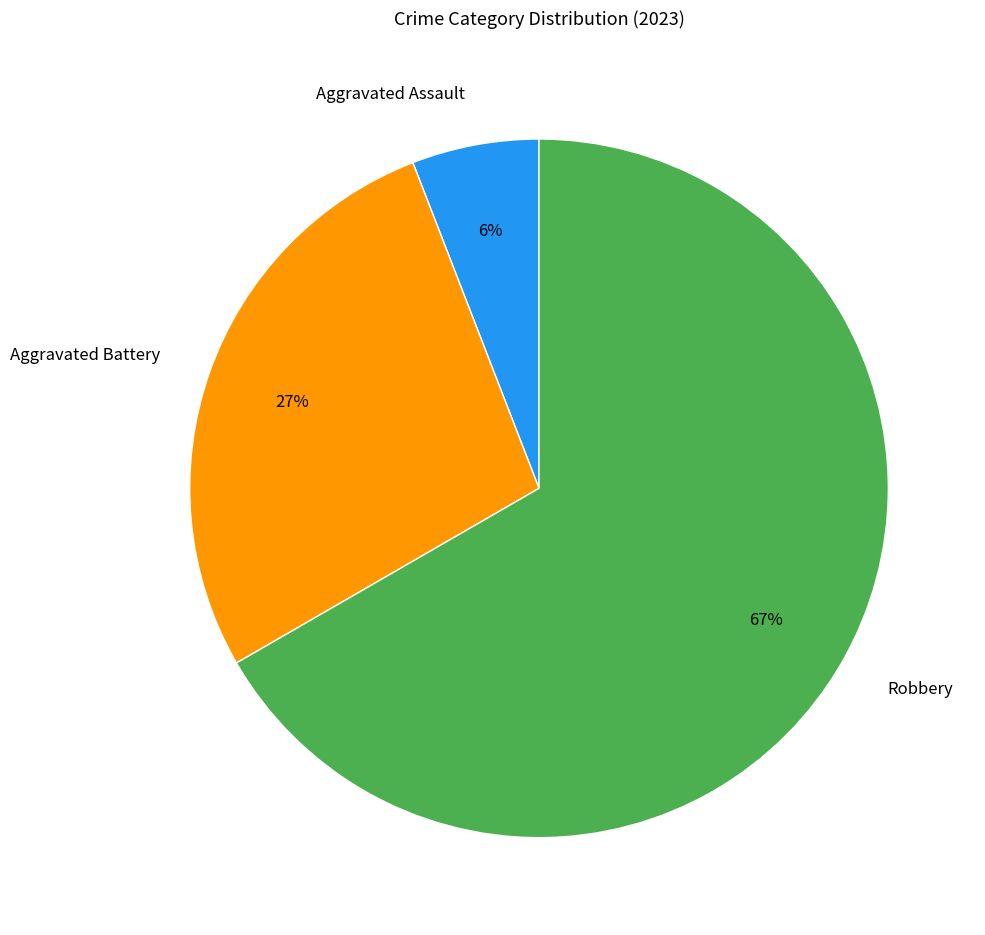

True or false: Aggravated Battery accounts for 34% of the total.

False